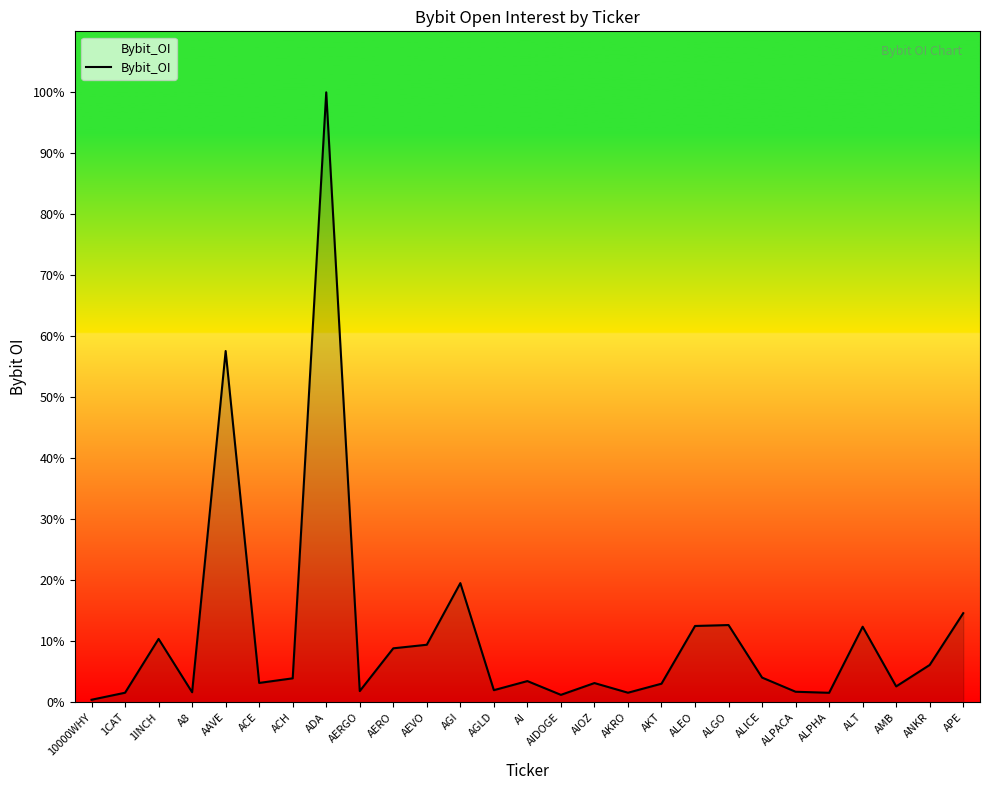

Reading left to right, what are all the values shown in this chart?

10000WHY=221286	1CAT=855210	1INCH=5716522	A8=898187	AAVE=31715006	ACE=1740309	ACH=2156543	ADA=55077006	AERGO=1003588	AERO=4866022	AEVO=5188301	AGI=10755344	AGLD=1086486	AI=1906874	AIDOGE=664114	AIOZ=1728557	AKRO=856012	AKT=1670737	ALEO=6884015	ALGO=6967056	ALICE=2223276	ALPACA=943966	ALPHA=849641	ALT=6816142	AMB=1427326	ANKR=3364156	APE=8039609